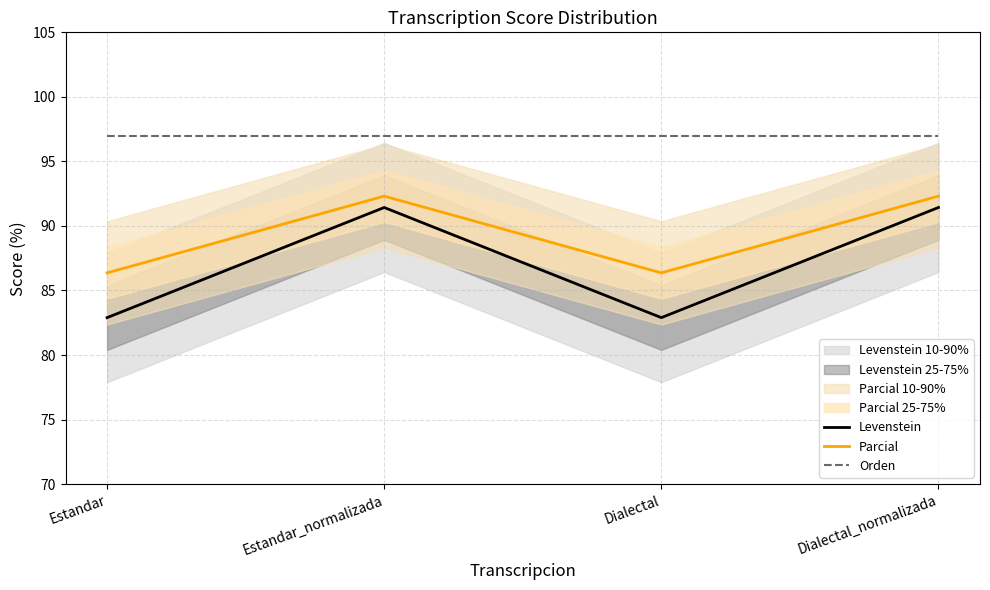

What is the value of the Levenstein point at the 1st from the left?

82.9